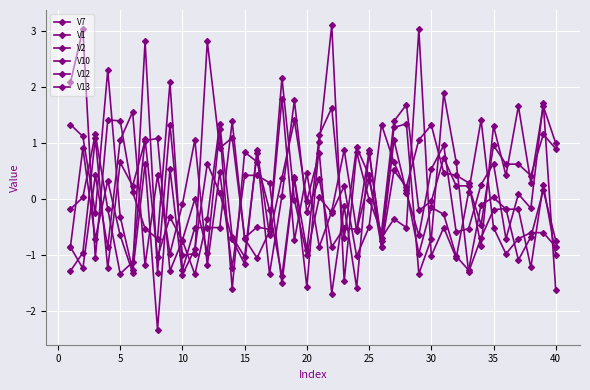

Which series has the widest spread of values?

V7